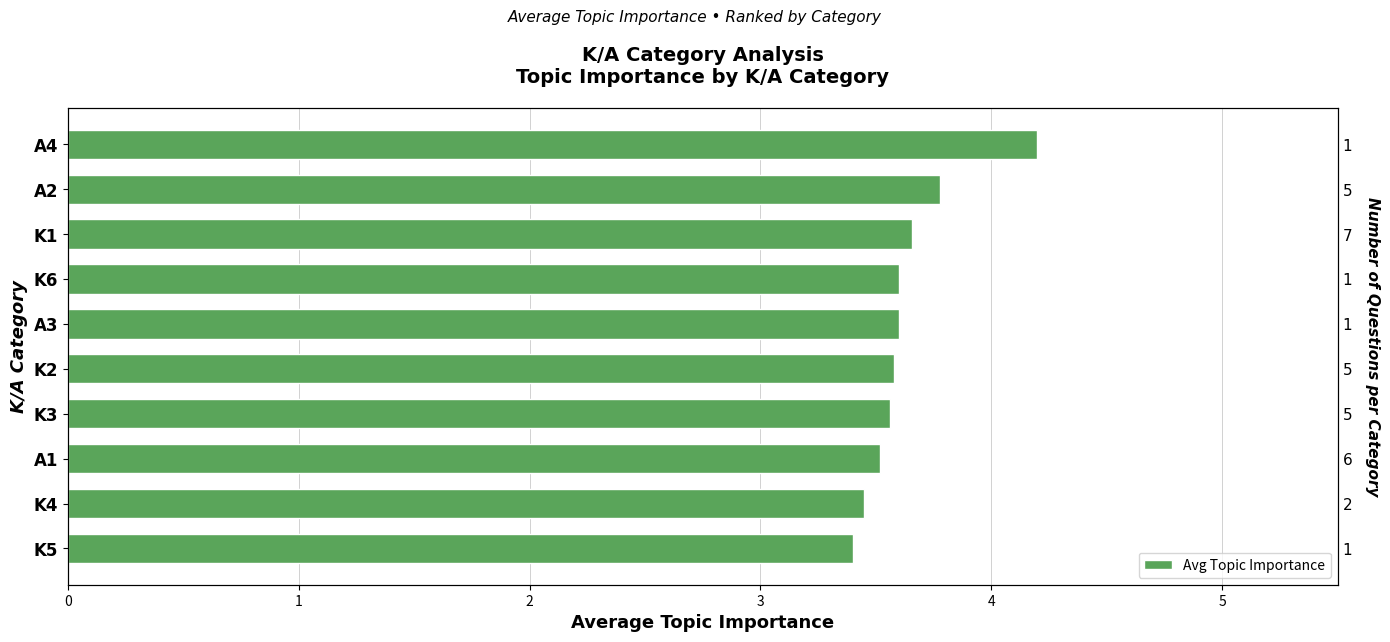

Does the chart contain stacked bars?

No